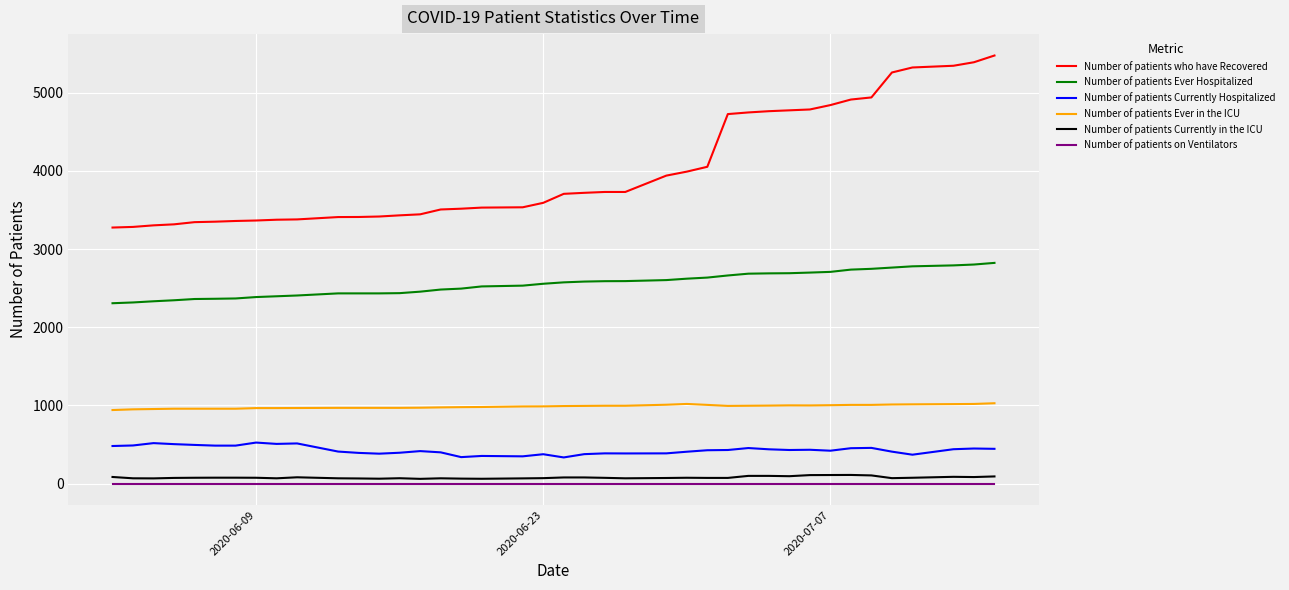

Which series has the largest total across all categories?

Number of patients who have Recovered